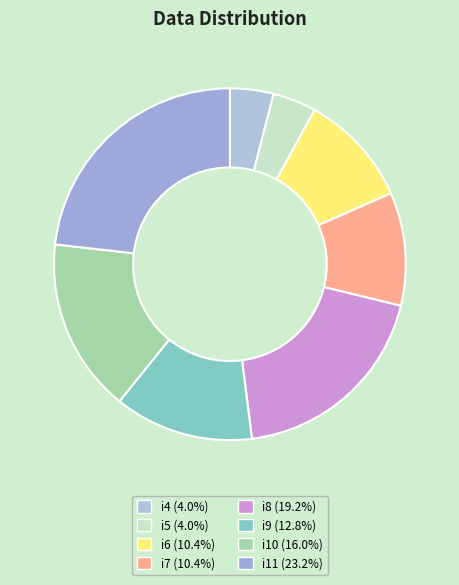

To the nearest percent, what is the combined percentage of i7 and i6?

21%